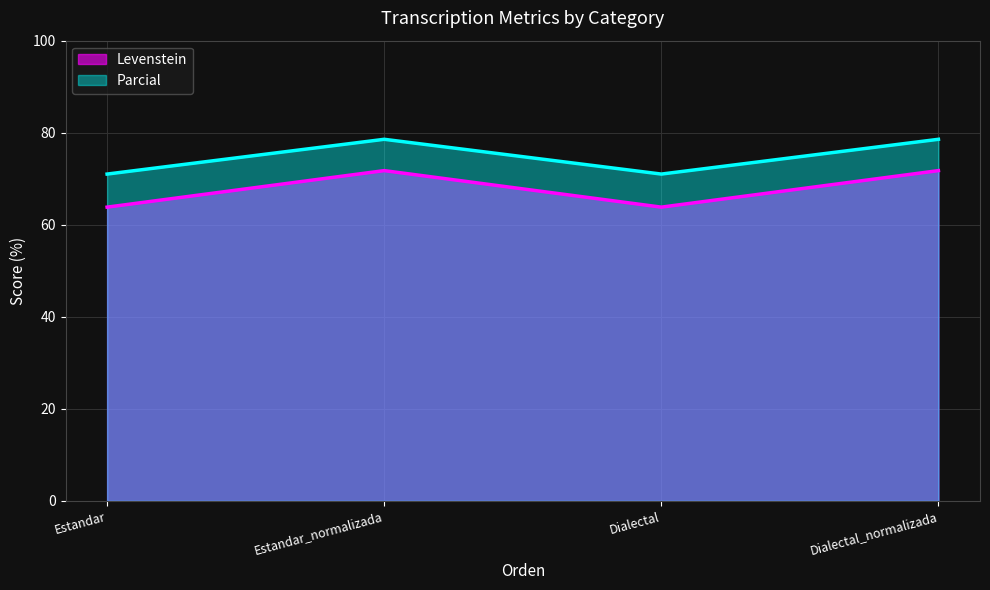

What is the smallest value displayed?

63.8